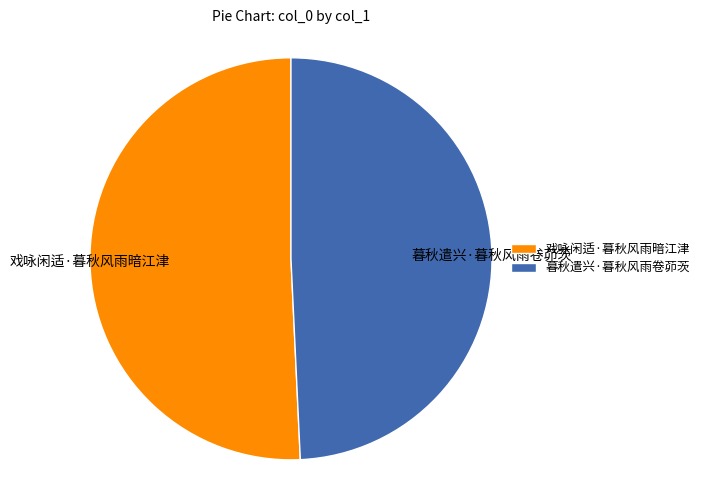

Is it true that 暮秋遣兴·暮秋风雨卷茆茨 is 49% of the pie?

True